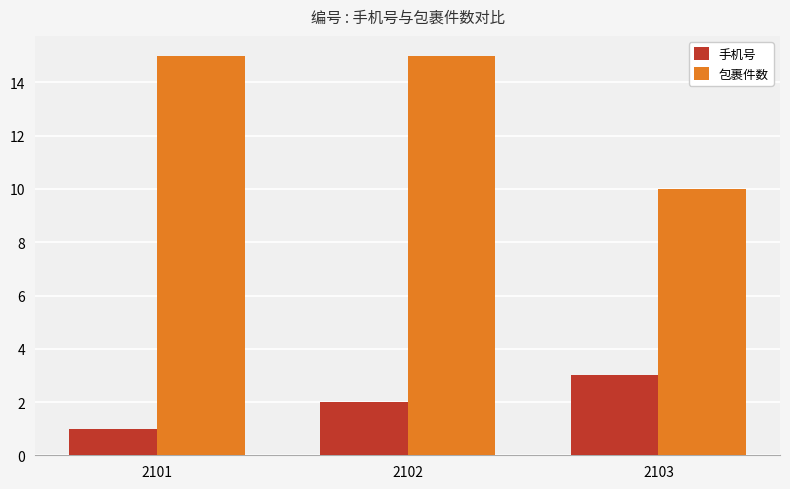

The 包裹件数 series shows 15 at 2102. True or false?

True